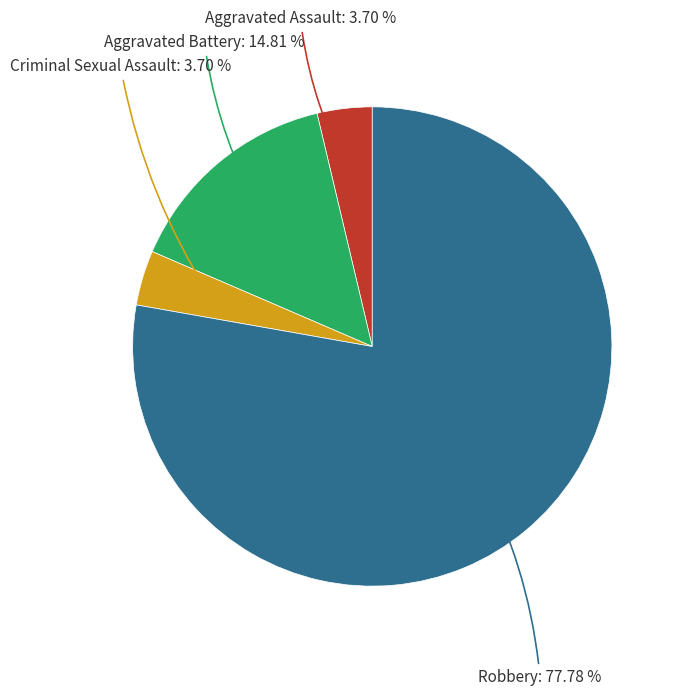

Does any single category account for the majority?

Yes